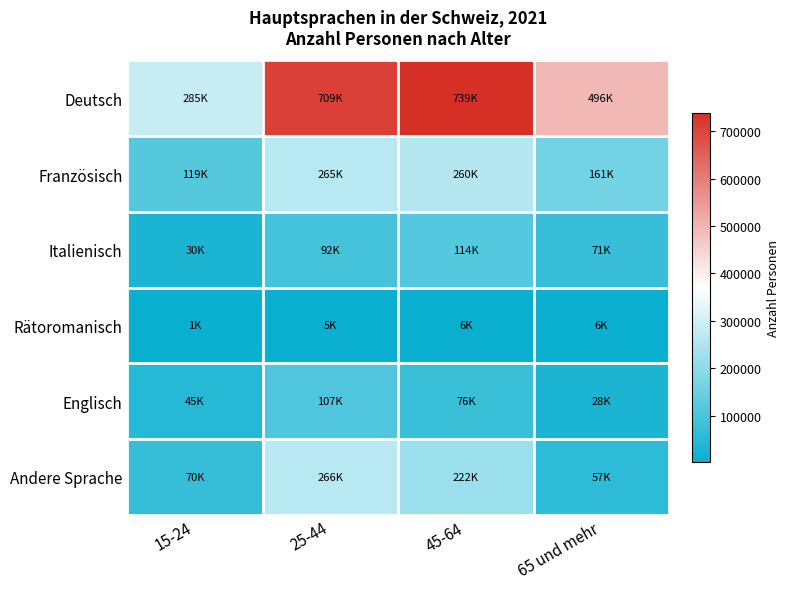

Between 15-24 and 25-44, which series saw the biggest shift?

Deutsch